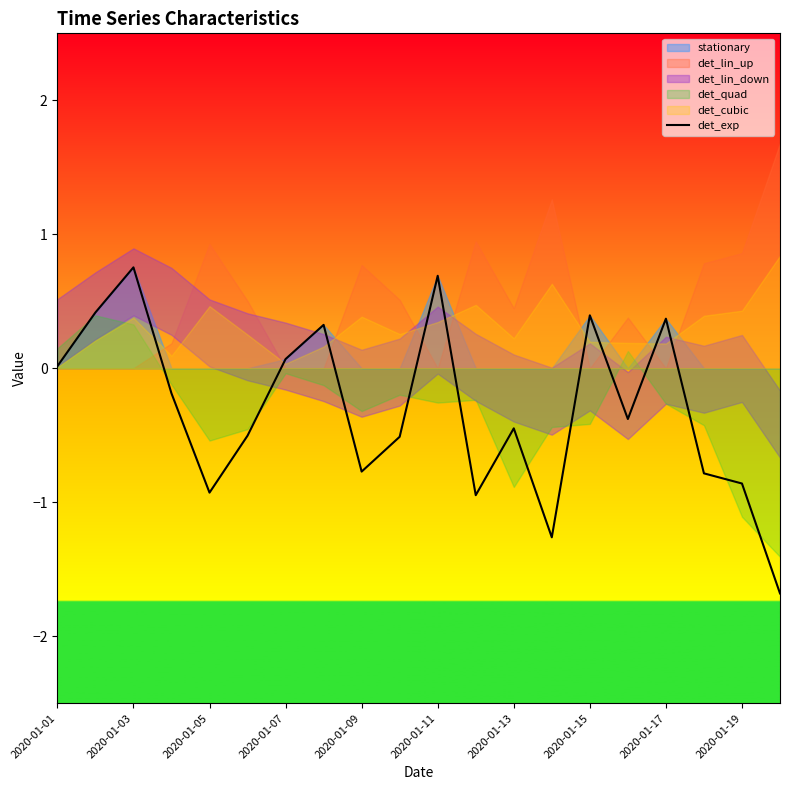

Where is the data nearest to the value 0?

2020-01-01